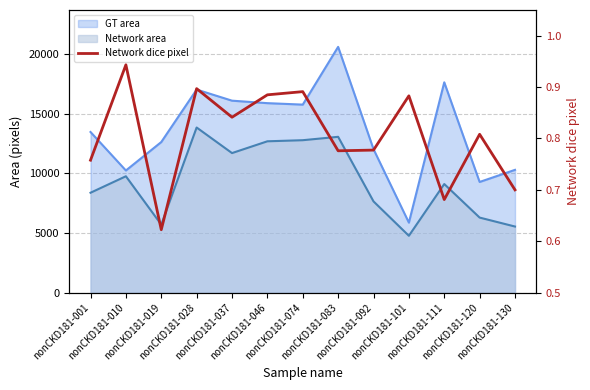

Rank the categories by value from lowest to highest.

nonCKD181-019, nonCKD181-111, nonCKD181-130, nonCKD181-001, nonCKD181-083, nonCKD181-092, nonCKD181-120, nonCKD181-037, nonCKD181-101, nonCKD181-046, nonCKD181-074, nonCKD181-028, nonCKD181-010